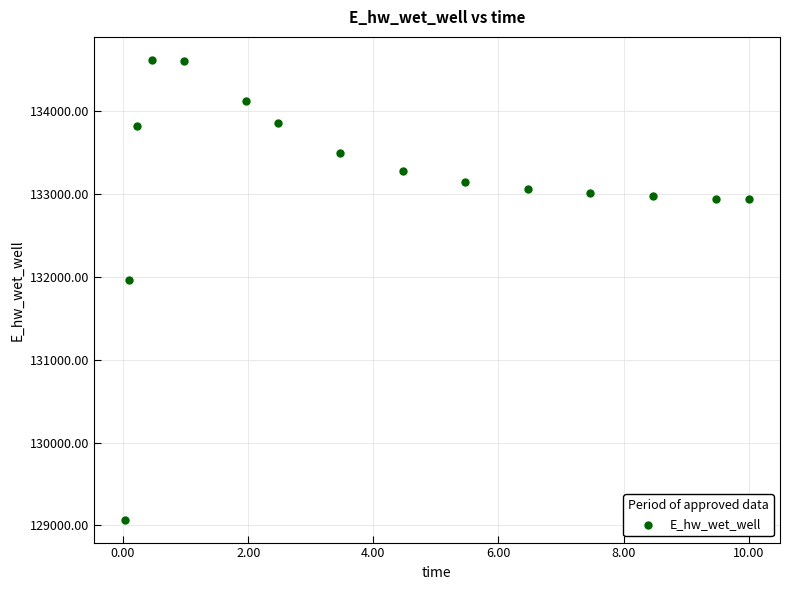

What is the range of X values (max minus min)?

10.0